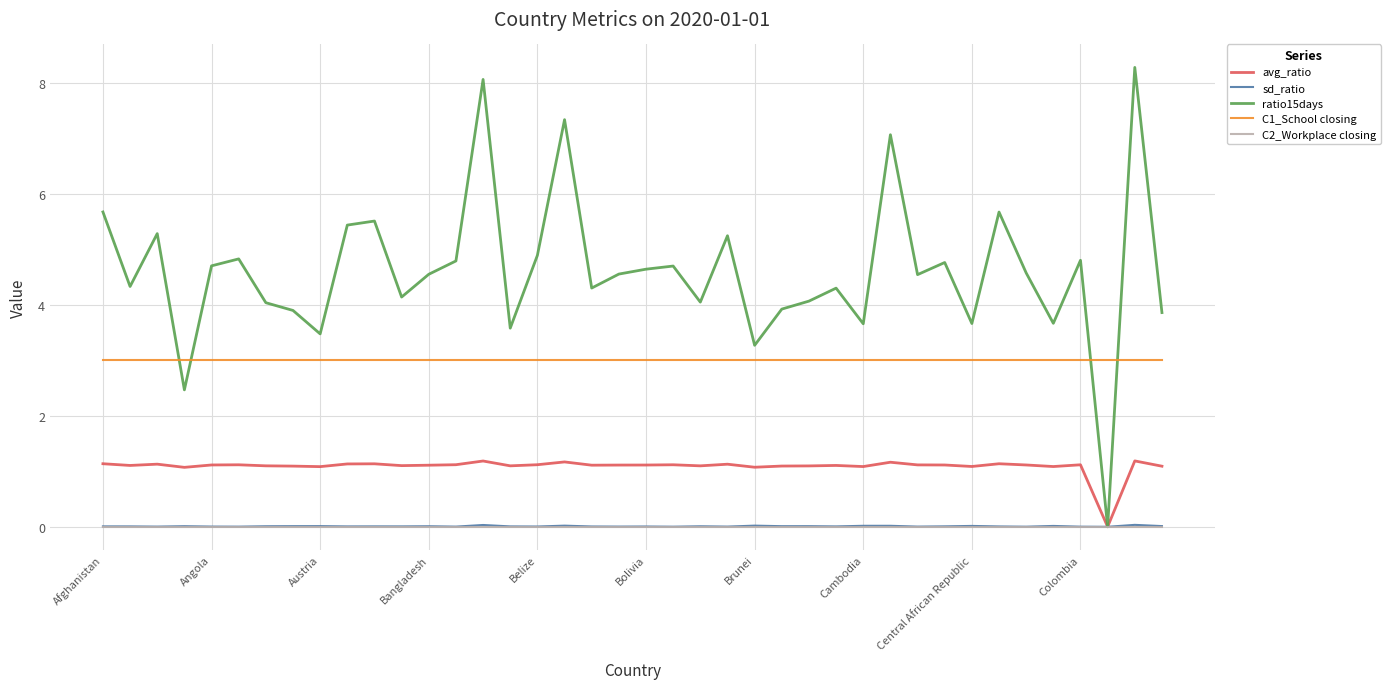

True or false: C1_School closing and avg_ratio cross at least once.

False